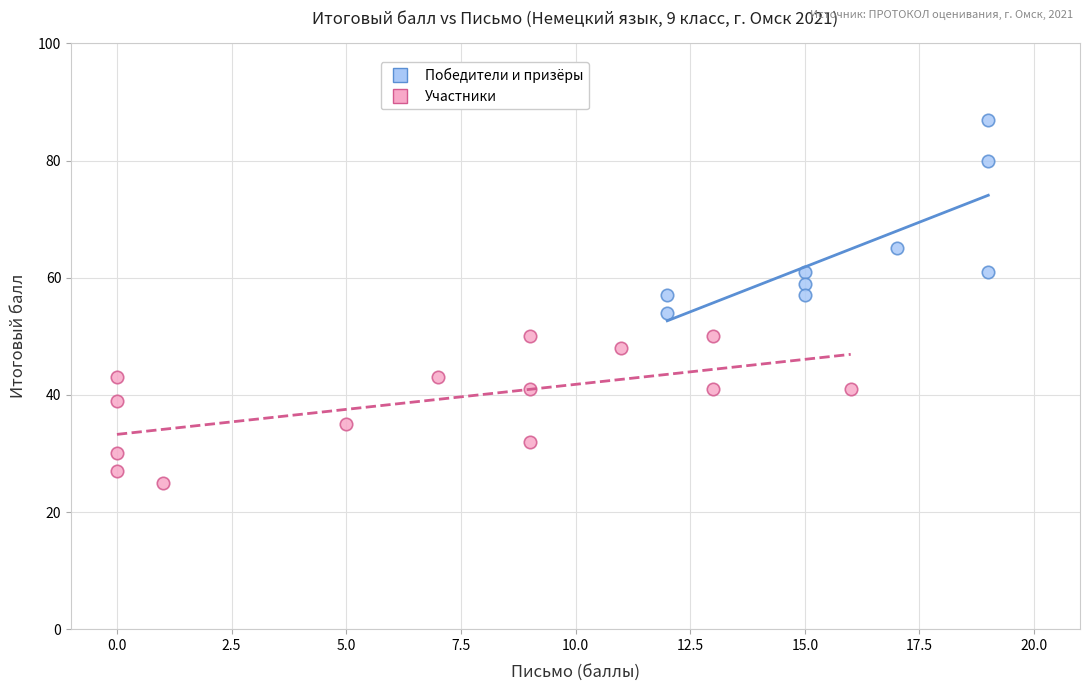

Which series contains the lowest Y value?

Участники